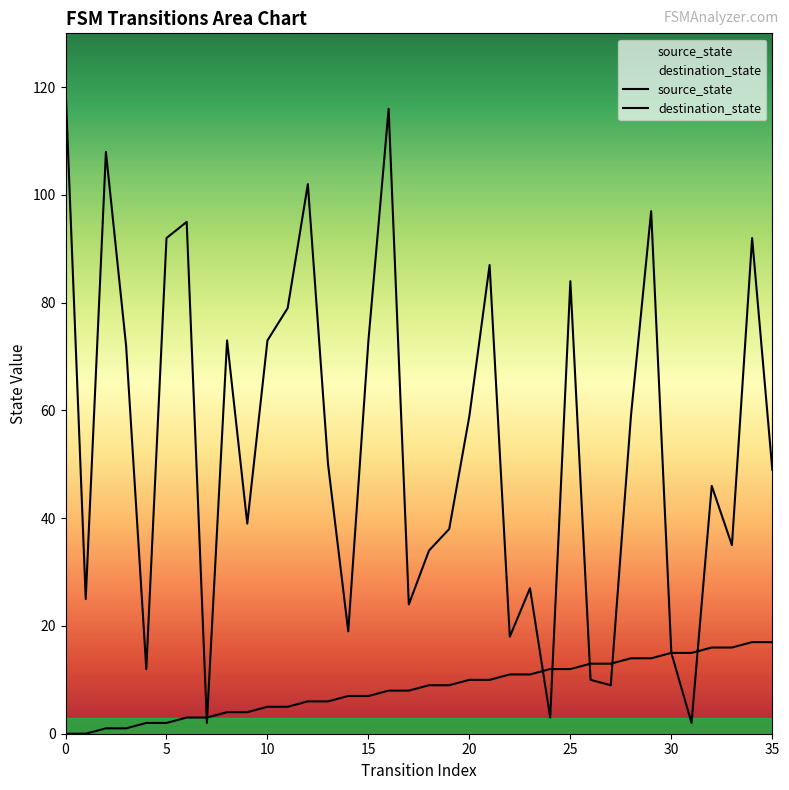

Rank the series by their maximum value, from lowest to highest.

source_state, destination_state